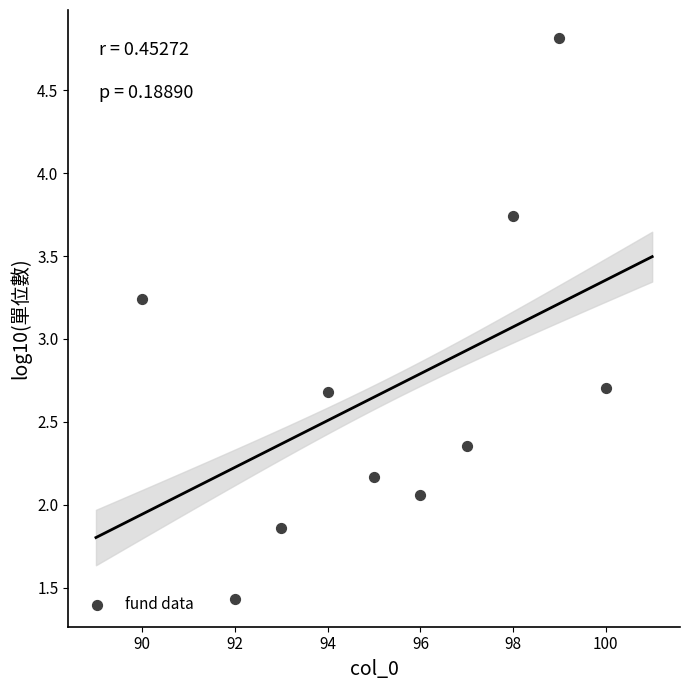

What is the range of X values (max minus min)?

10.0